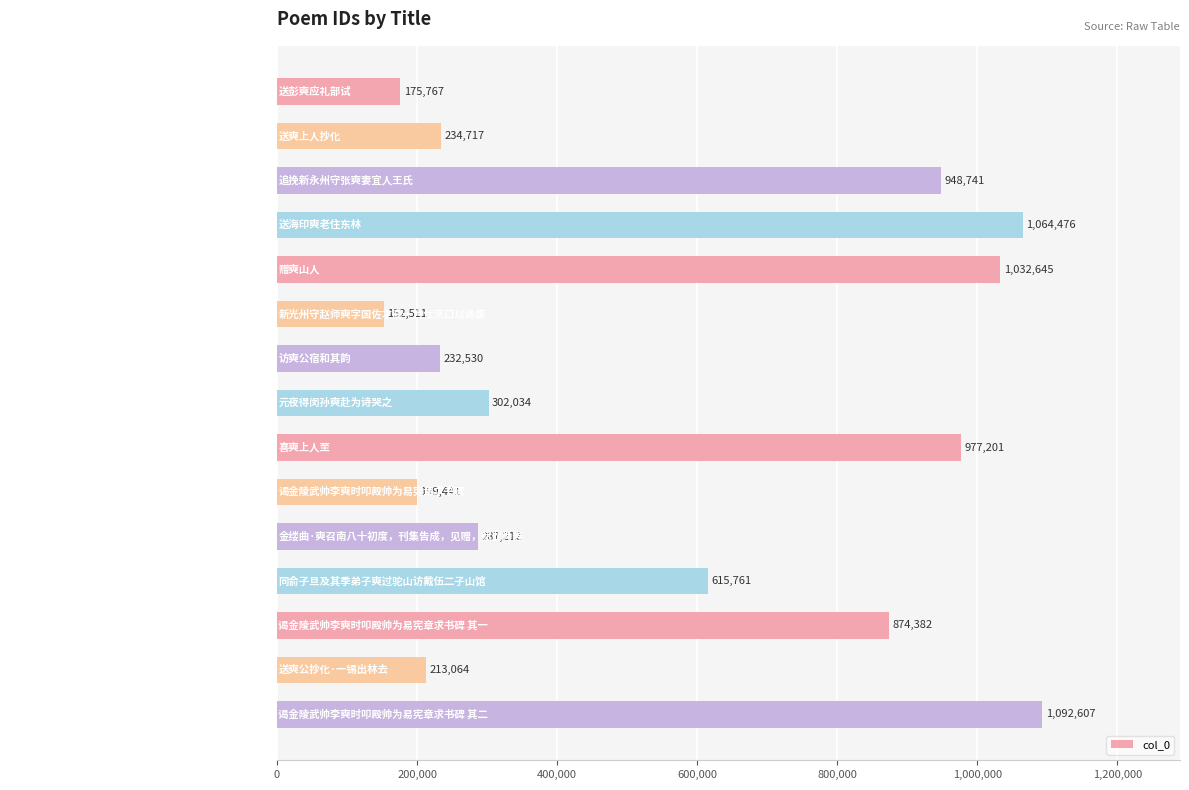

Reading bottom to top, list all the values displayed in this chart.

谒金陵武帅李奭时叩殿帅为易宪章求书碑 其二=1092607	送奭公抄化·一锡出林去=213064	谒金陵武帅李奭时叩殿帅为易宪章求书碑 其一=874382	同俞子旦及其季弟子奭过驼山访戴伍二子山馆=615761	金缕曲·奭召南八十初度，刊集告成，见赠，赋此为寿=287212	谒金陵武帅李奭时叩殿帅为易宪章求书碑=199441	喜奭上人至=977201	元夜得闵孙奭赴为诗哭之=302034	访奭公宿和其韵=232530	新光州守赵师奭字国佐才高一世仕京口以谗废=152511	赠奭山人=1032645	送海印奭老住东林=1064476	追挽新永州守张奭妻宜人王氏=948741	送奭上人抄化=234717	送彭奭应礼部试=175767